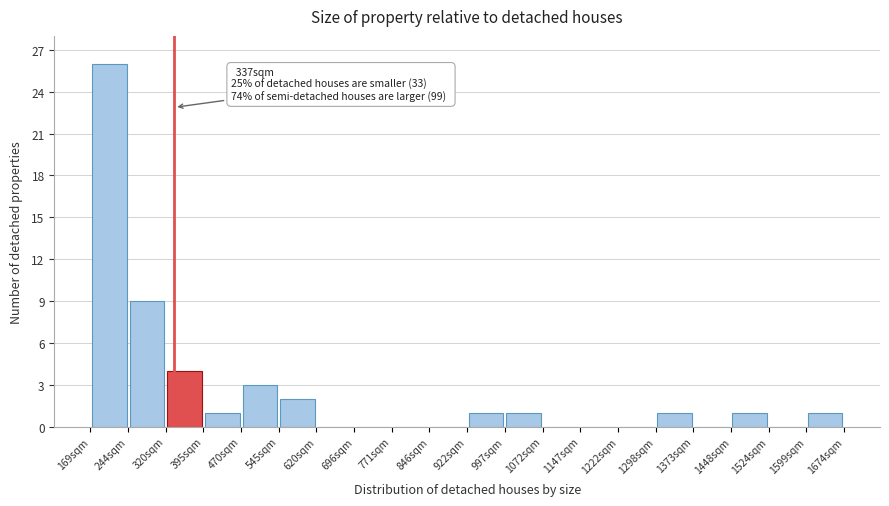

Over which range of the x-axis is the bar tallest?

170 to 240